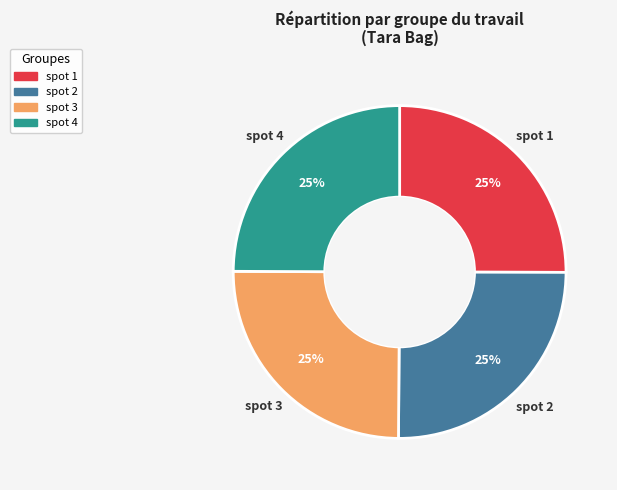

Is there a majority slice in this chart?

No